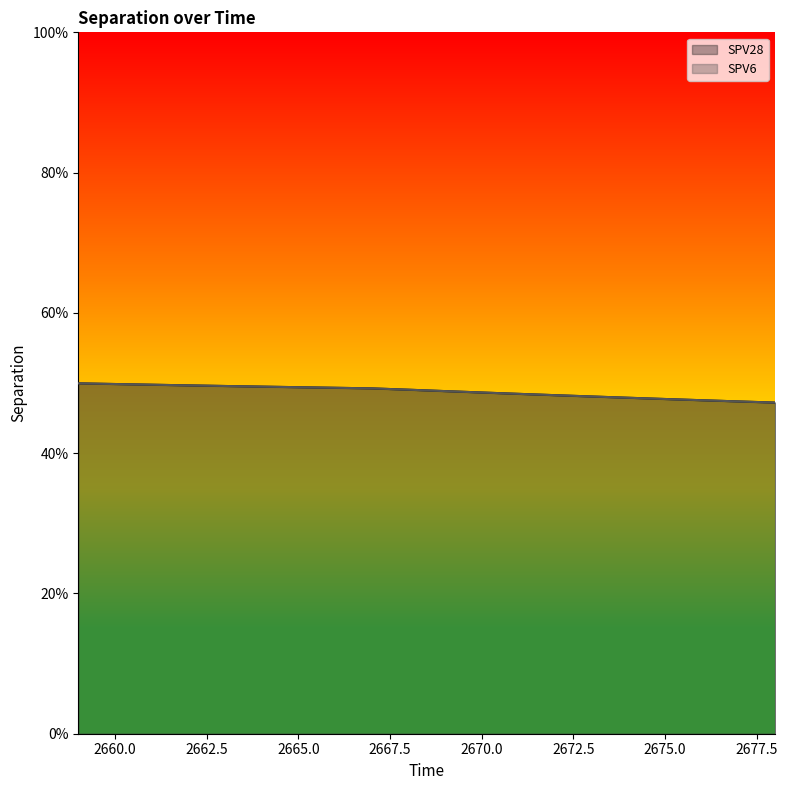

What is the maximum value shown in the chart?

0.5